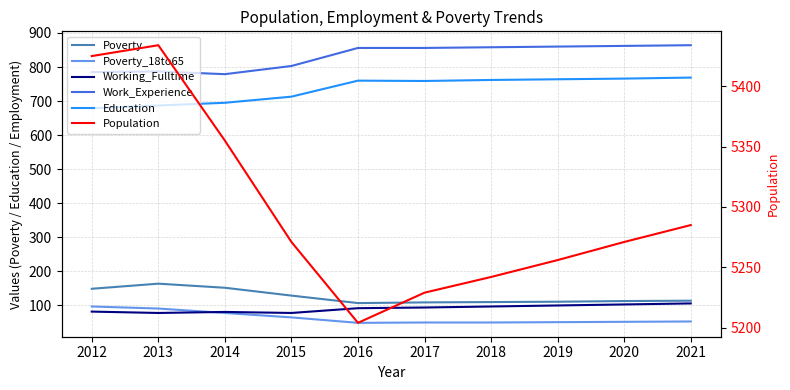

Which label corresponds to the smallest value in the chart?

2016